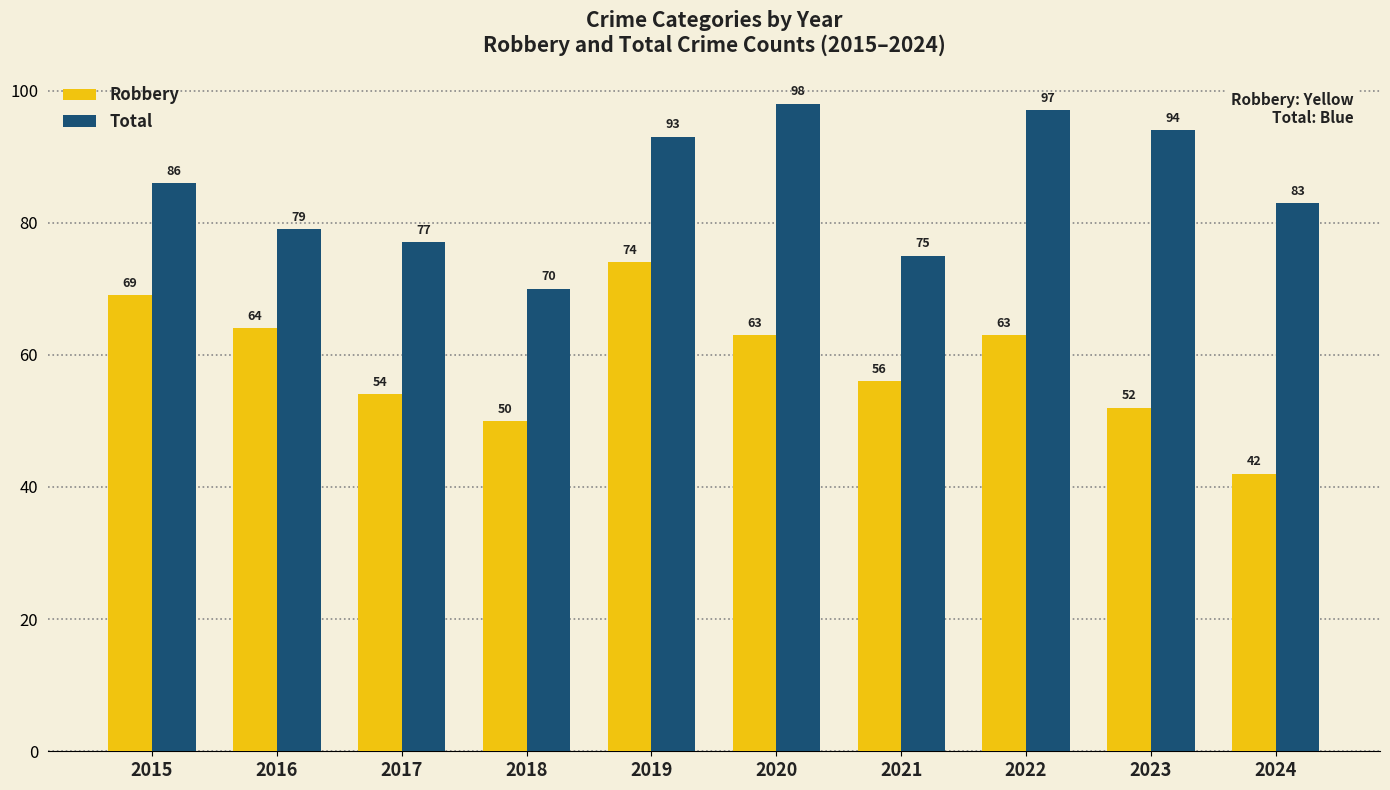

Which category has the lowest value in the Total series?

2018